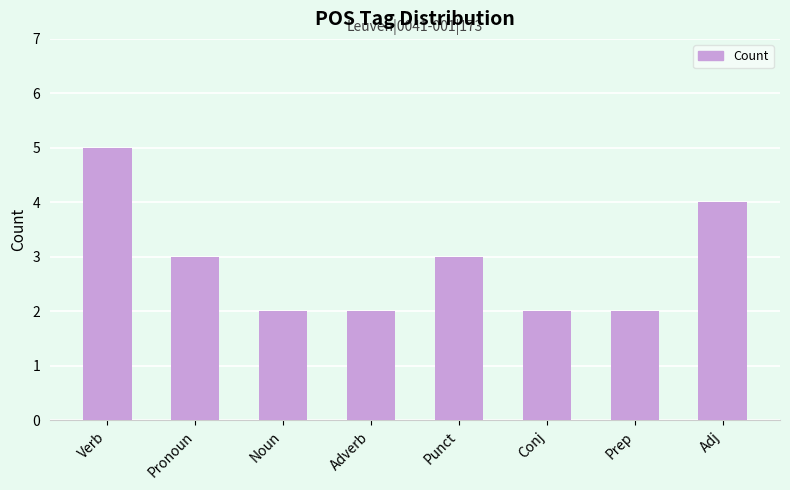

What is the value of the 3rd bar from the left?

2